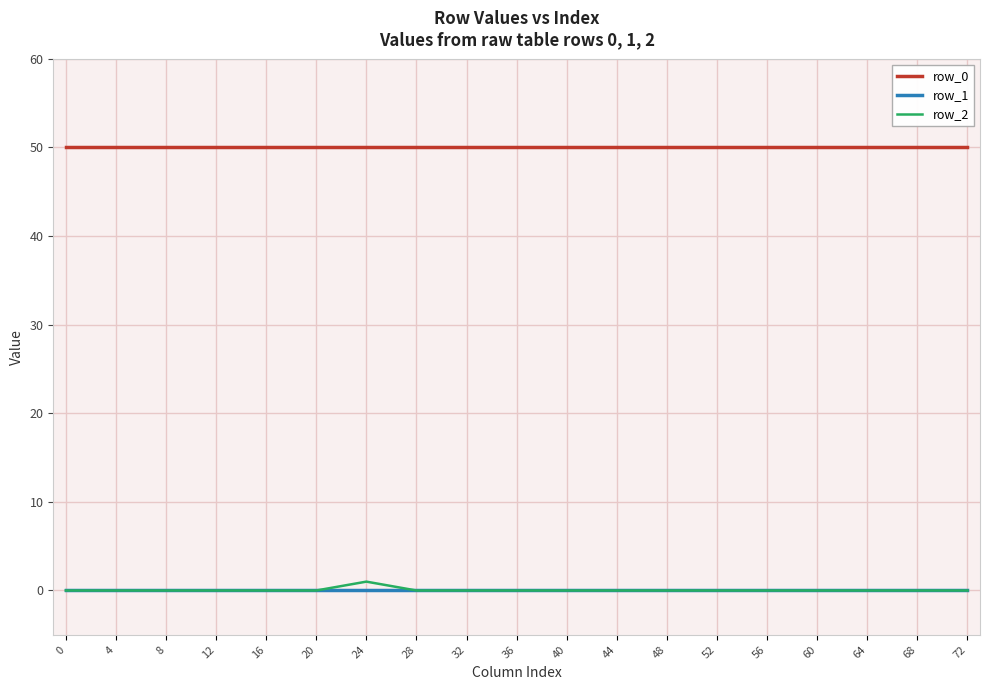

The row_2 series shows 0 at 68. True or false?

True